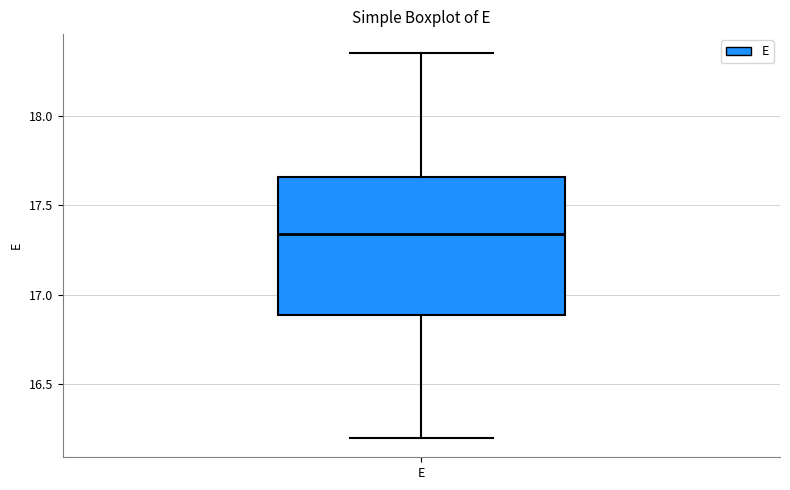

Read this box plot against the y-axis: the position of the median line, the range covered by the box, and the ends of both whiskers. The values are not printed on the chart, so give them approximately, as read against the axis.

median 17.35, box 16.90 to 17.65, whiskers 16.20 to 18.35